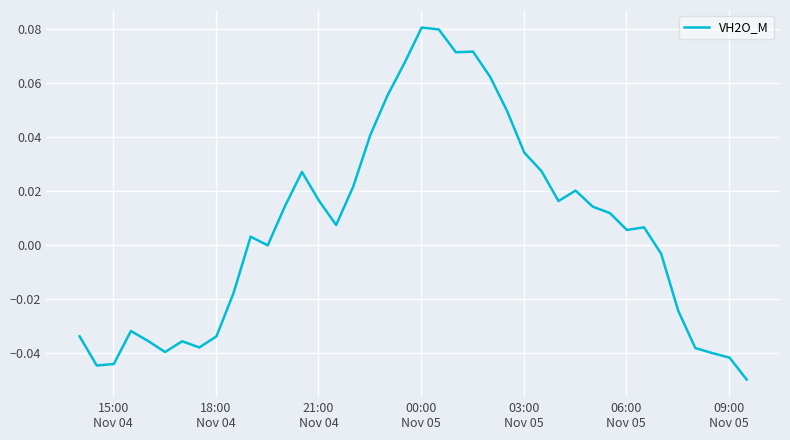

How many lines are shown in the chart?

1